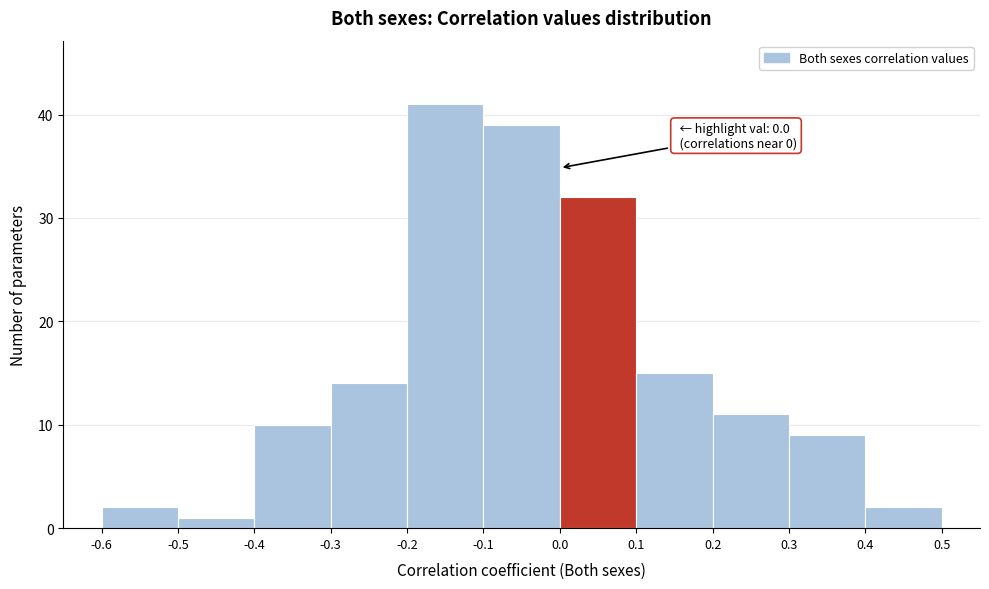

Over which range of the x-axis is the bar tallest?

-0.2 to -0.1